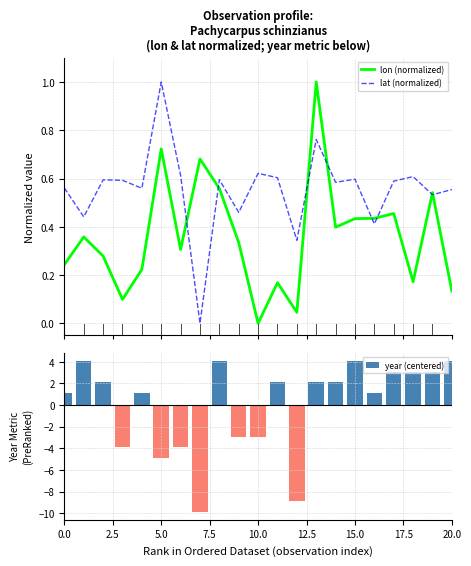

Is it true that year (centered) equals 4.1 at 20.0?

True